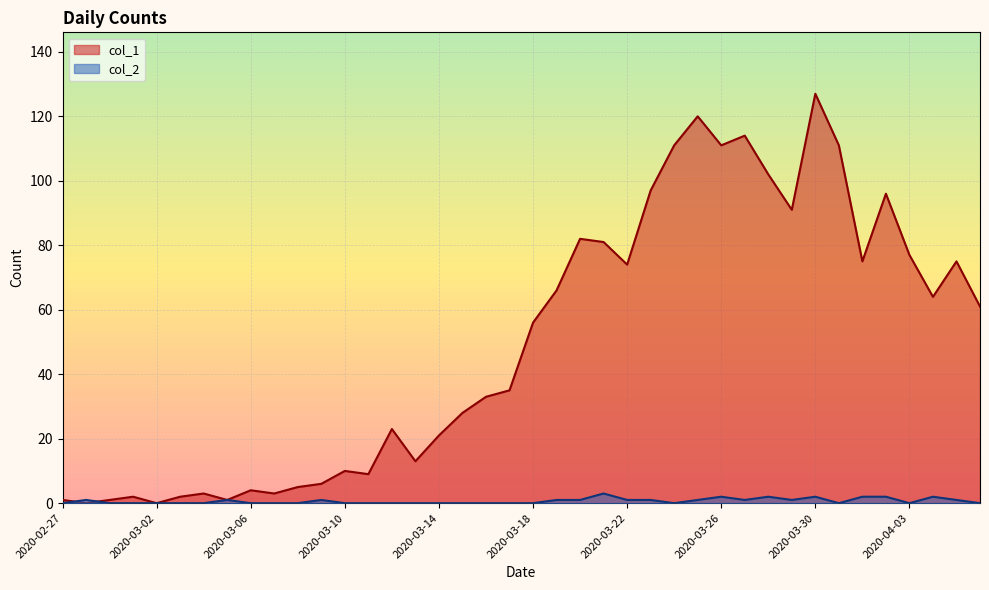

What is the average value of the col_1 series?

50